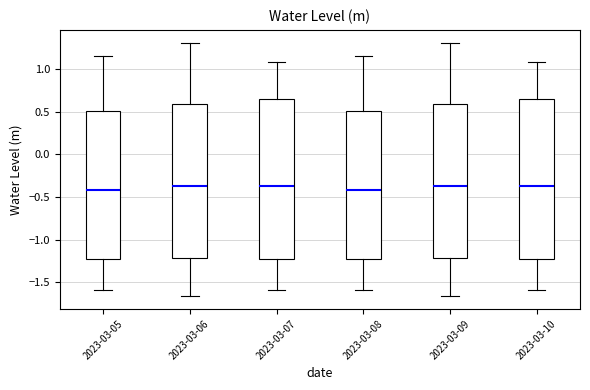

Reading left to right, transcribe this box plot: for each box, give where its median line is, the range the box spans, and where its two whiskers end, as read against the y-axis. The values are not printed on the chart, so give them approximately, as read against the axis.

2023-03-05: median -0.40, box -1.25 to 0.50, whiskers -1.60 to 1.15
2023-03-06: median -0.35, box -1.20 to 0.60, whiskers -1.65 to 1.30
2023-03-07: median -0.40, box -1.25 to 0.65, whiskers -1.60 to 1.10
2023-03-08: median -0.40, box -1.25 to 0.50, whiskers -1.60 to 1.15
2023-03-09: median -0.35, box -1.20 to 0.60, whiskers -1.65 to 1.30
2023-03-10: median -0.40, box -1.25 to 0.65, whiskers -1.60 to 1.10